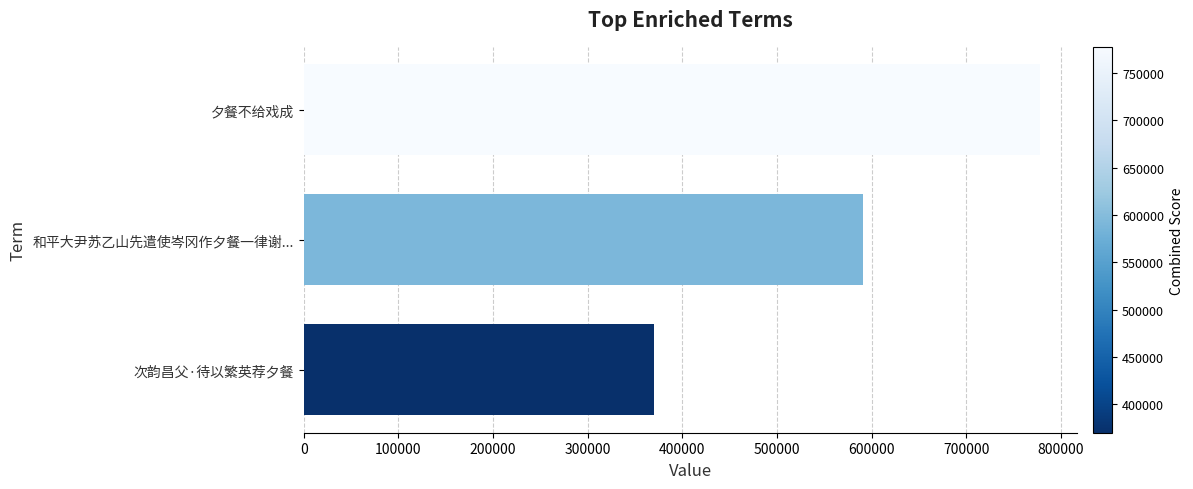

Reading top to bottom, what are all the values shown in this chart?

夕餐不给戏成=777717	和平大尹苏乙山先遣使岑冈作夕餐一律谢...=590531	次韵昌父·待以繁英荐夕餐=370013